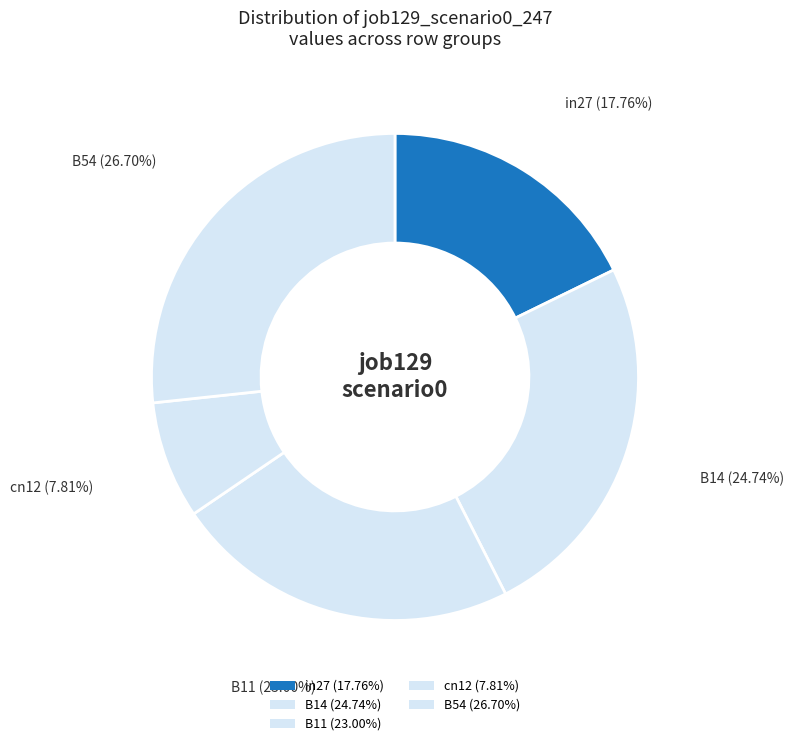

How many slices are in this pie chart?

5